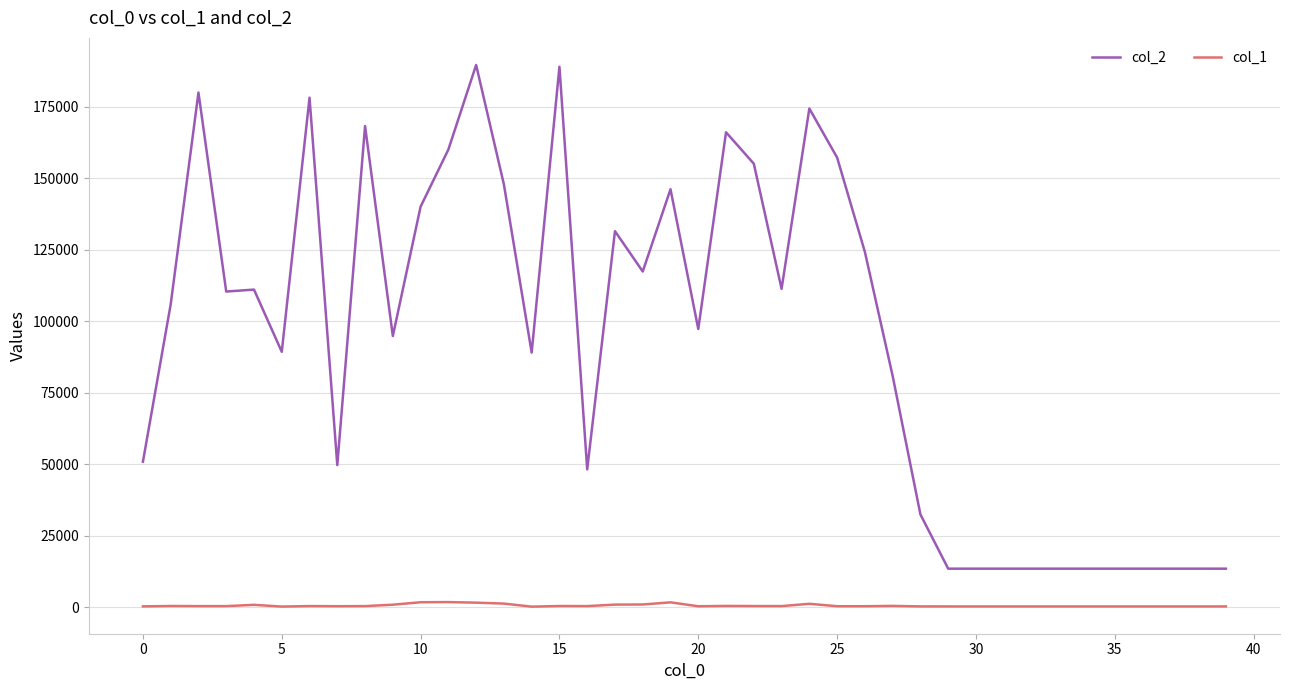

Which series has the largest total across all categories?

col_2